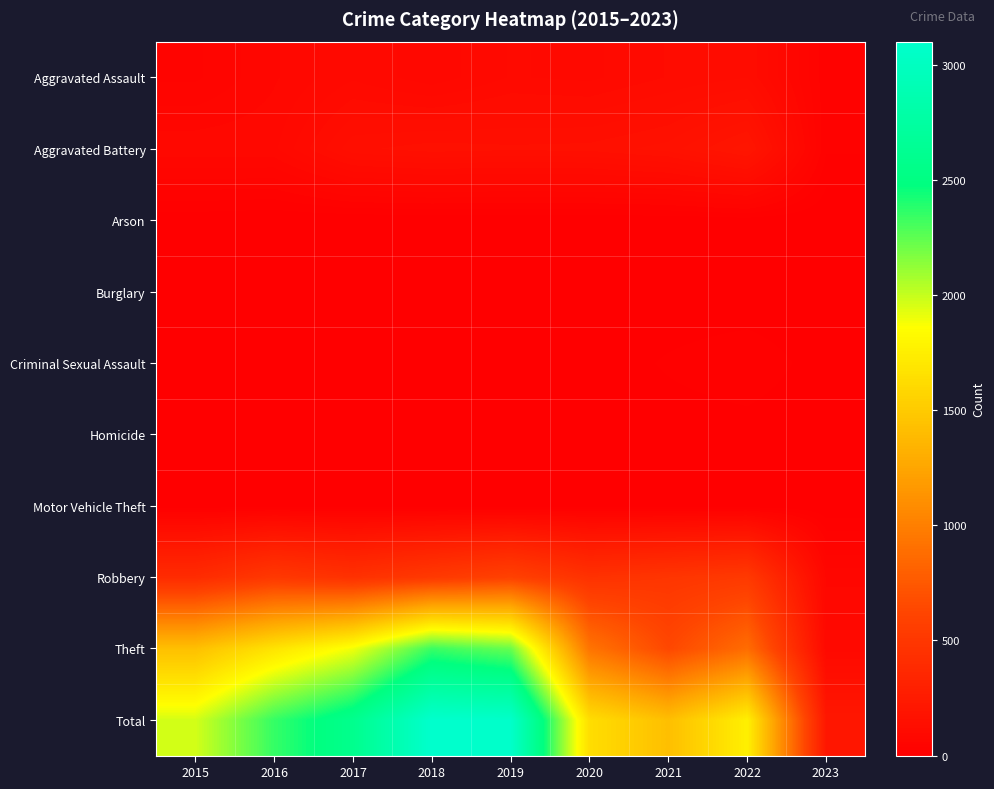

What is the difference between the highest and lowest values at 2017?

2592